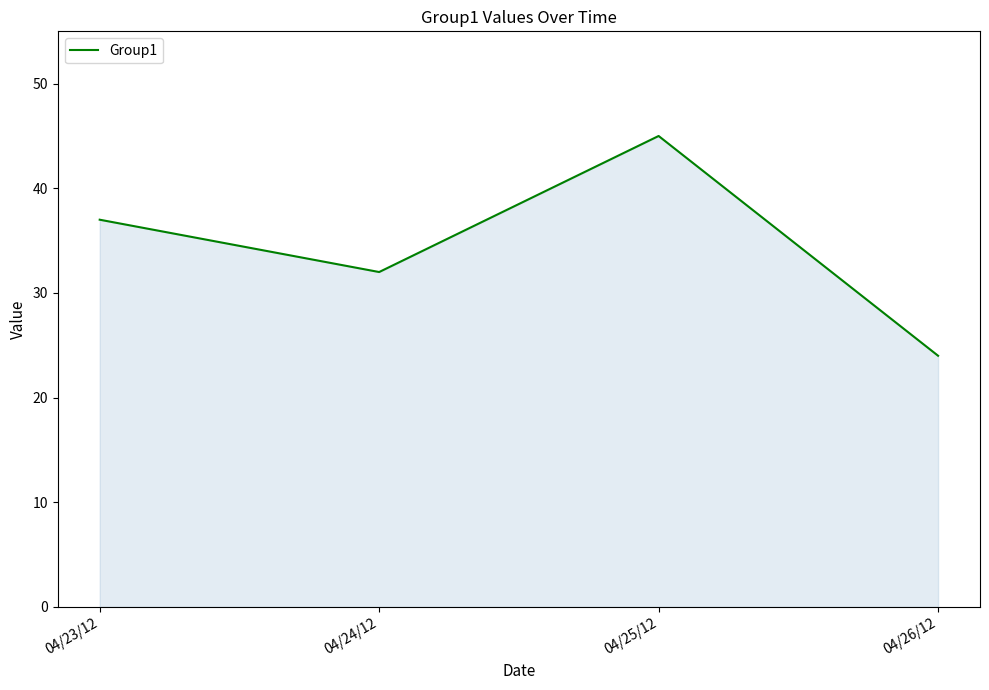

List the labels in order of value, smallest first.

04/26/12, 04/24/12, 04/23/12, 04/25/12